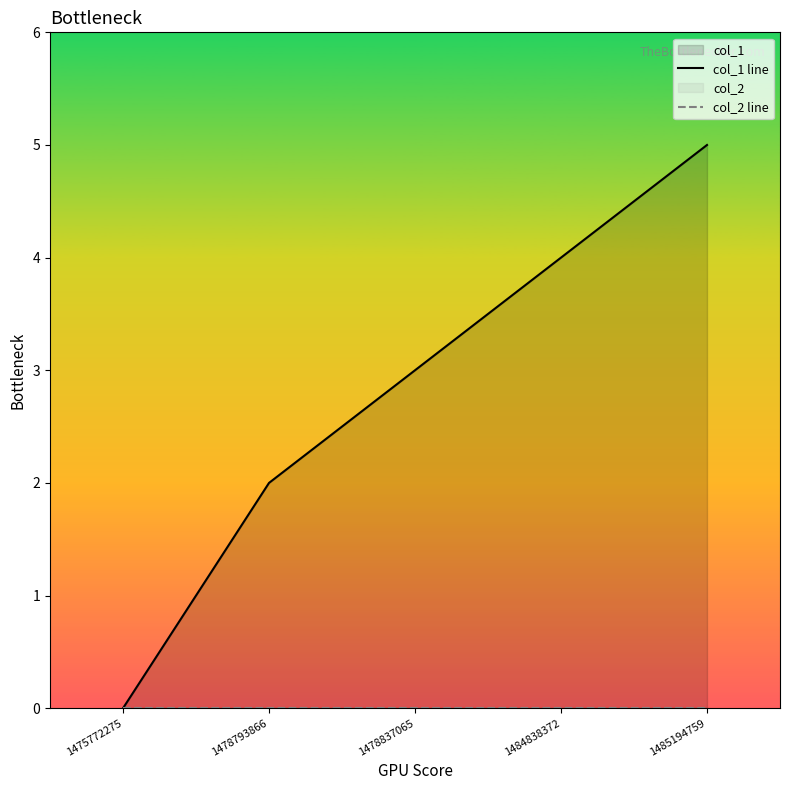

The col_1 line series shows 4 at 1484838372. True or false?

True